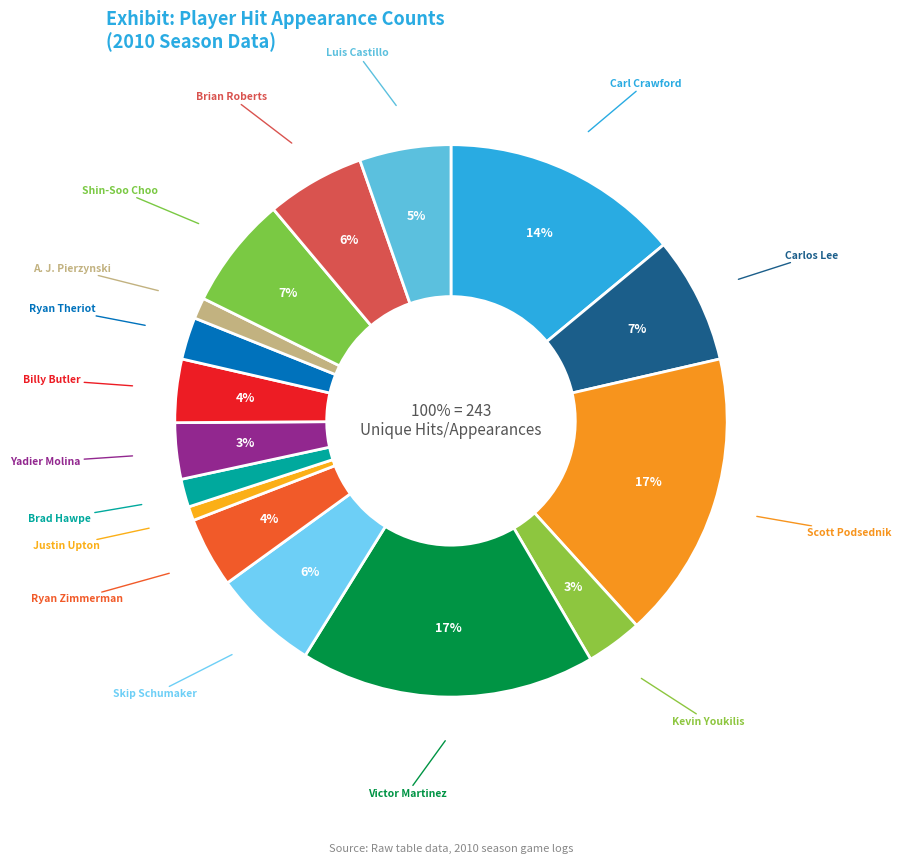

What is the change in value from Kevin Youkilis to Luis Castillo?

+5